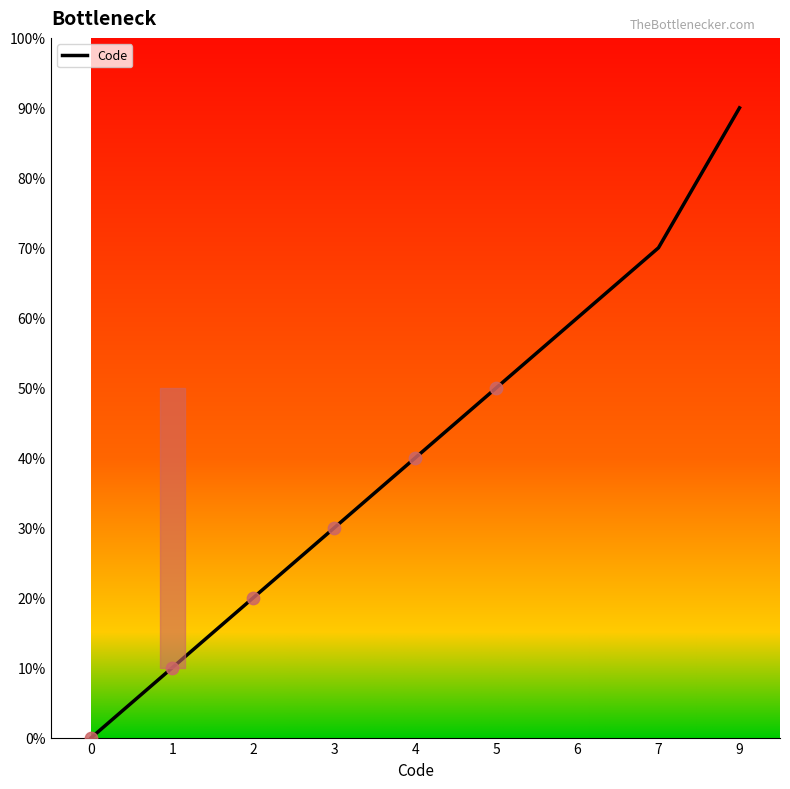

Which has a higher value, 0 or 5?

5